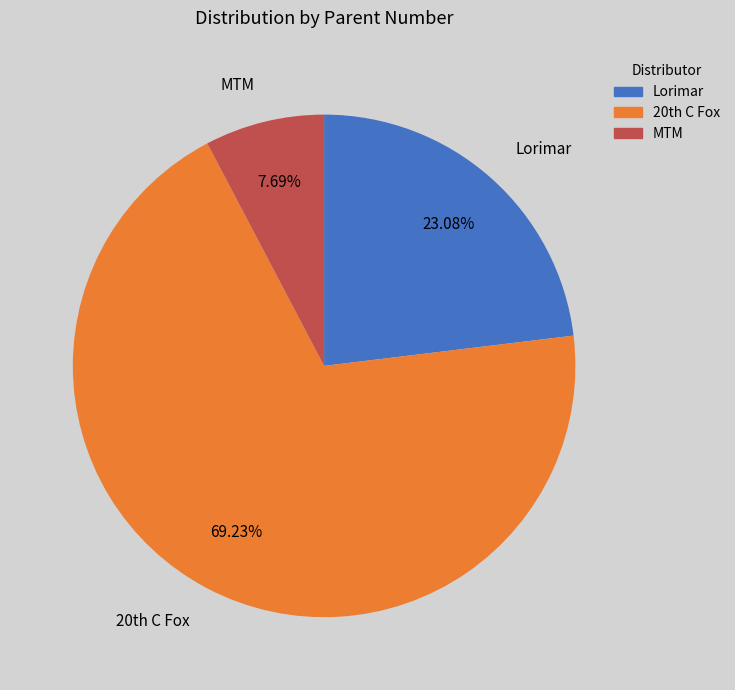

What is the smallest slice in the pie chart?

MTM